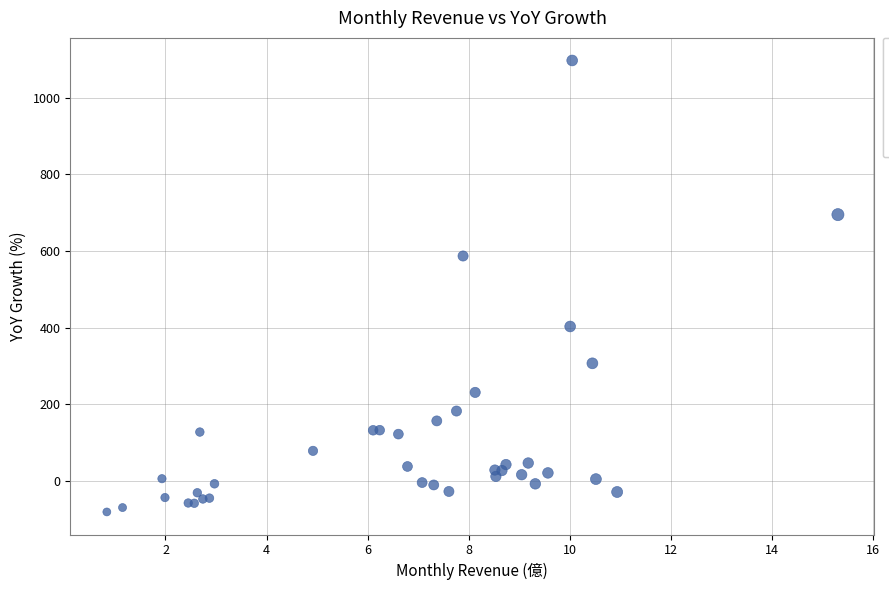

What Y value in the scatter plot is closest to 508?

587.2